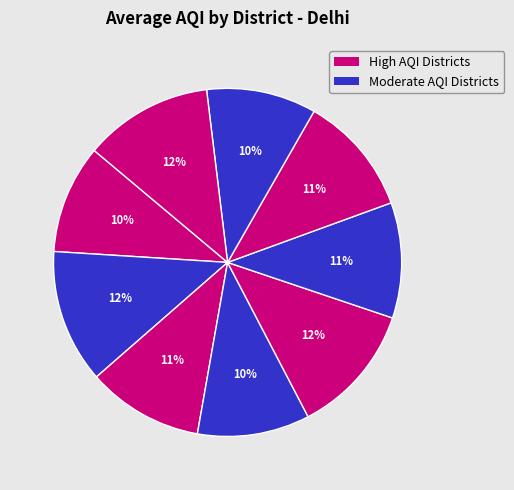

How many slices are in this pie chart?

9